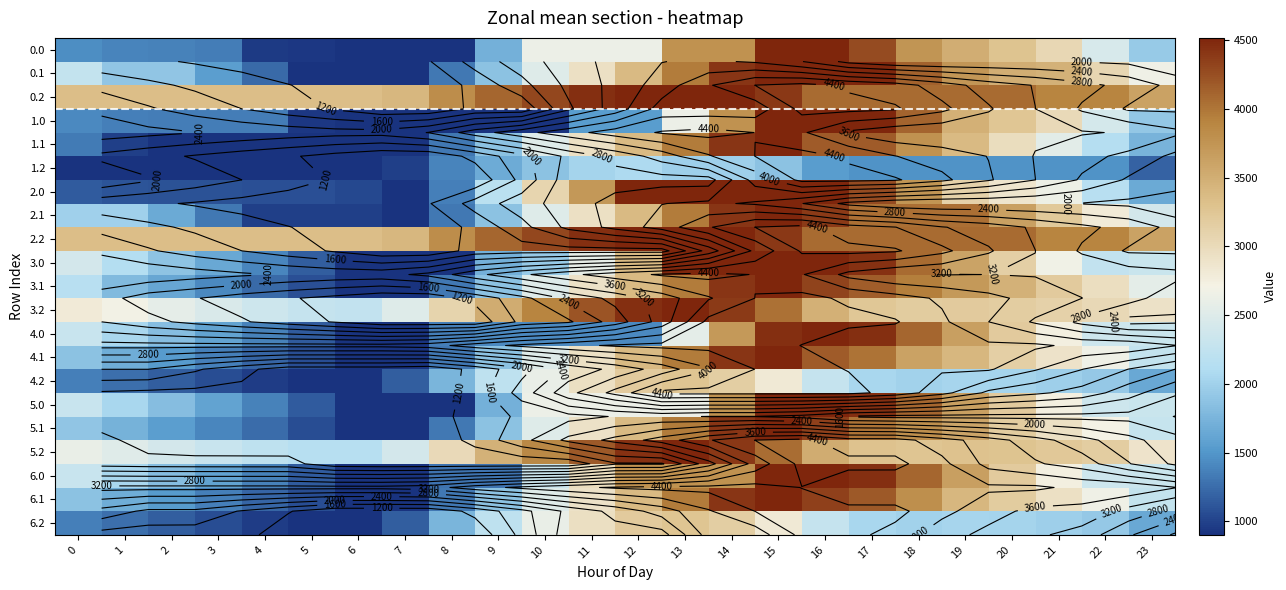

What is the spread (max minus min) of values at 16?

2970.2